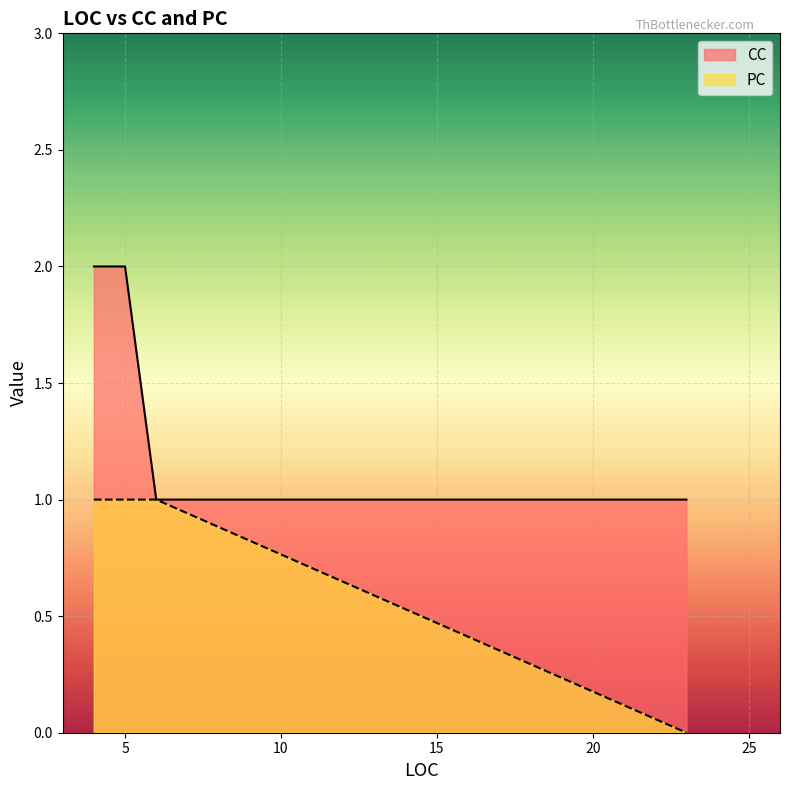

True or false: CC has more than 2 interior local peaks.

False